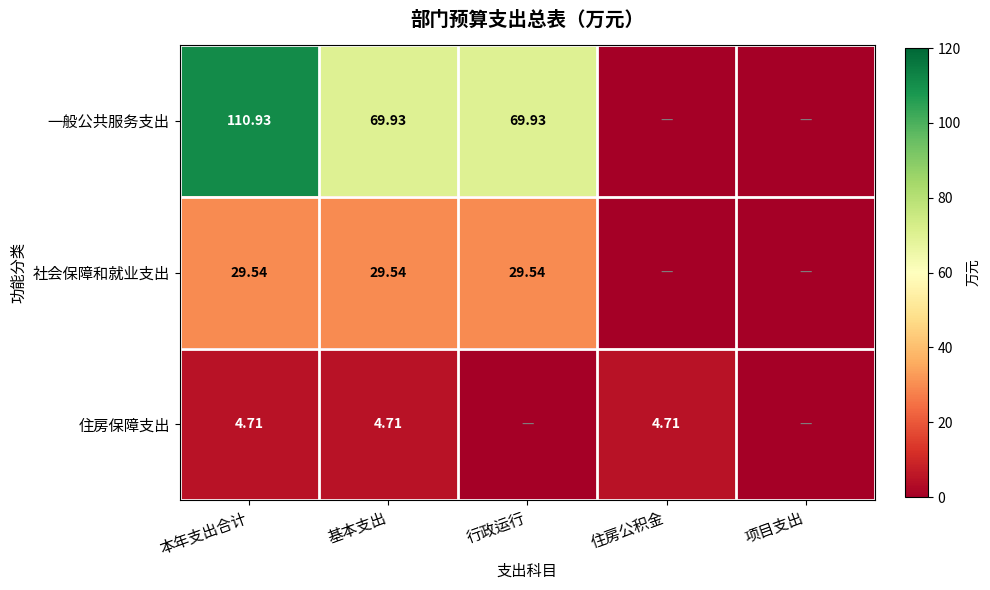

Count the number of data series in this chart.

3